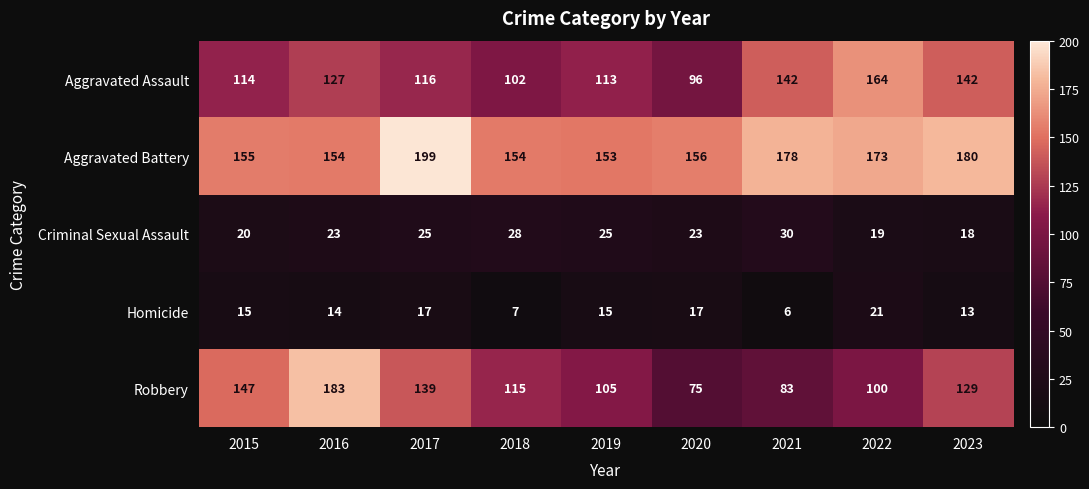

At 2022, list the series in order from smallest to largest.

Criminal Sexual Assault, Homicide, Robbery, Aggravated Assault, Aggravated Battery